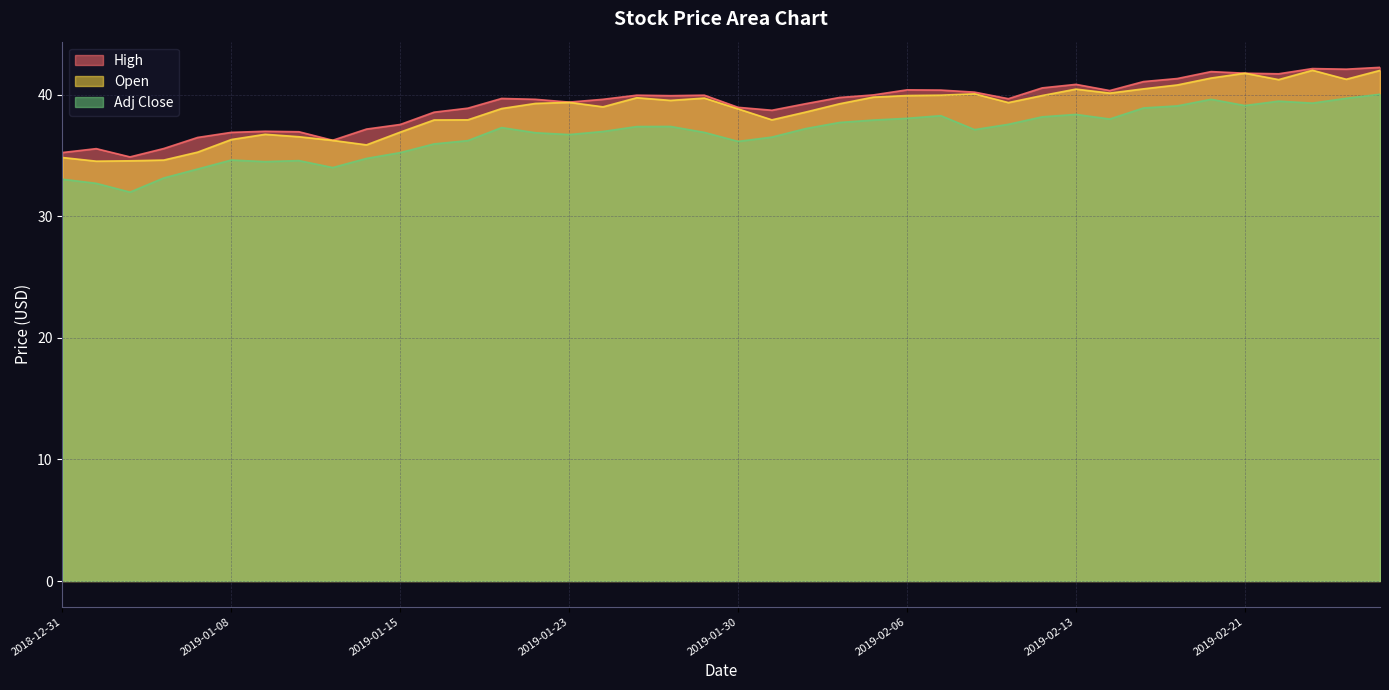

Does the chart have visible grid lines?

Yes